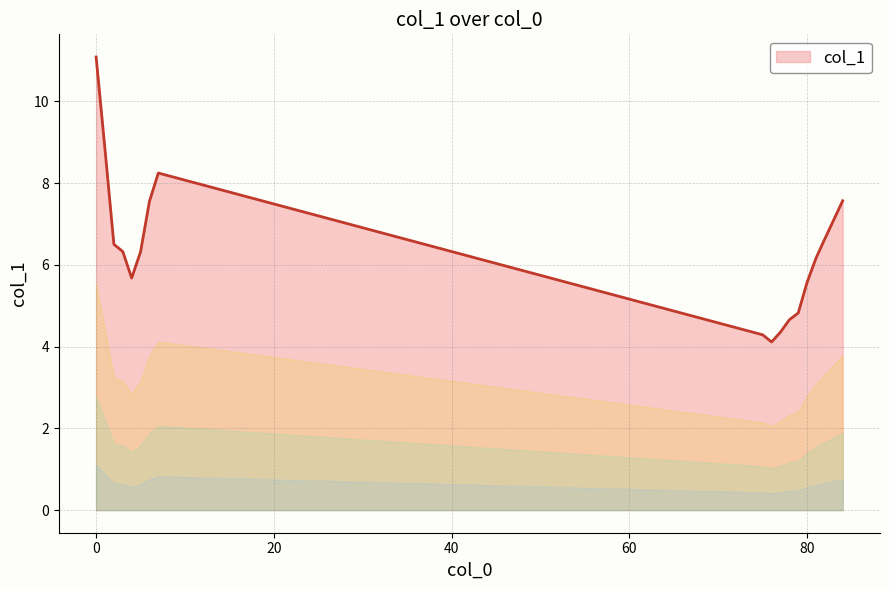

What is the maximum value shown in the chart?

11.1